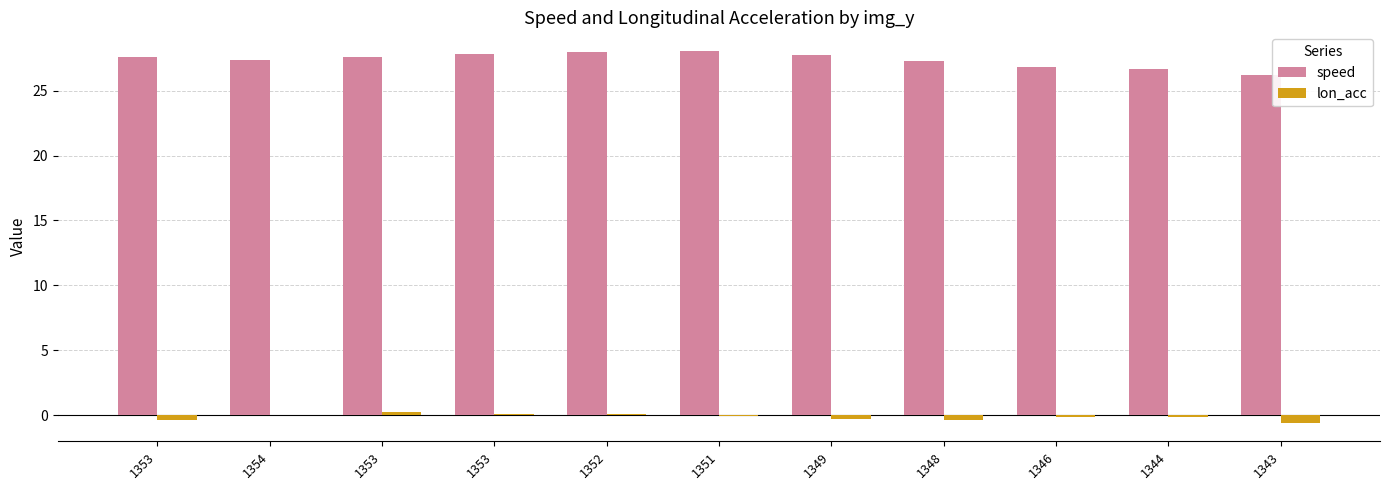

What is the smallest value displayed?

-0.6